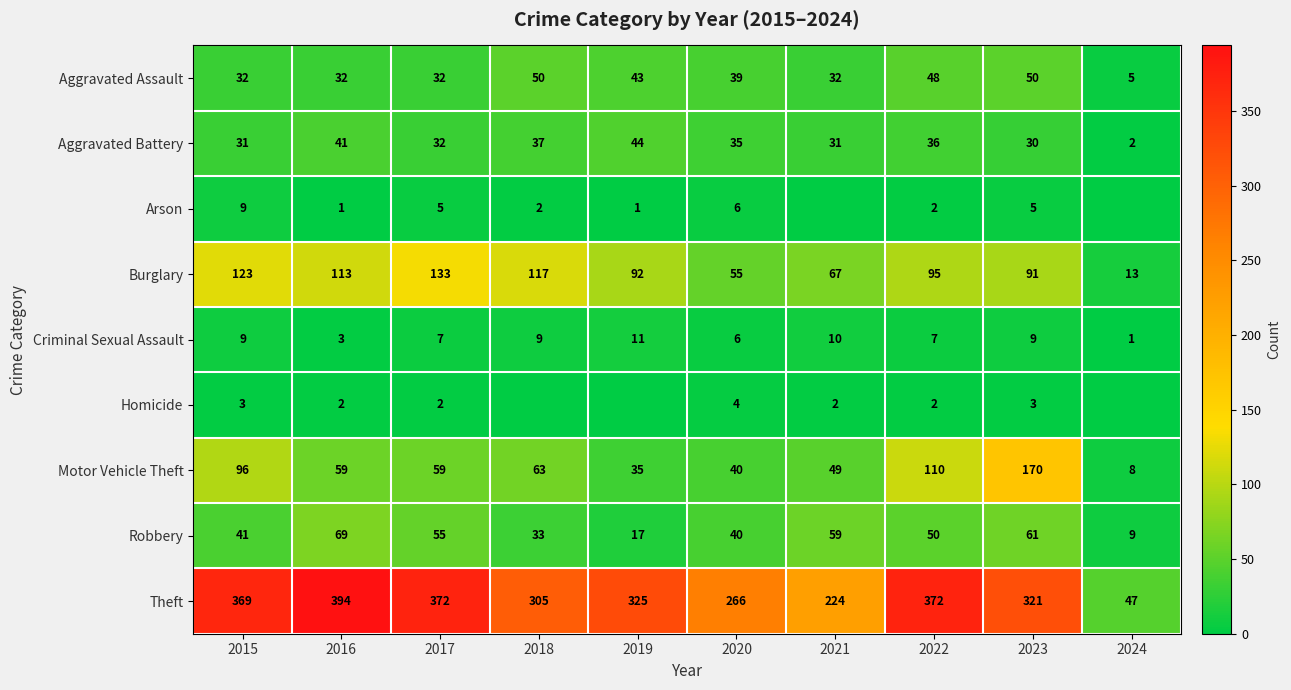

What is the average value of the Aggravated Battery series?

32